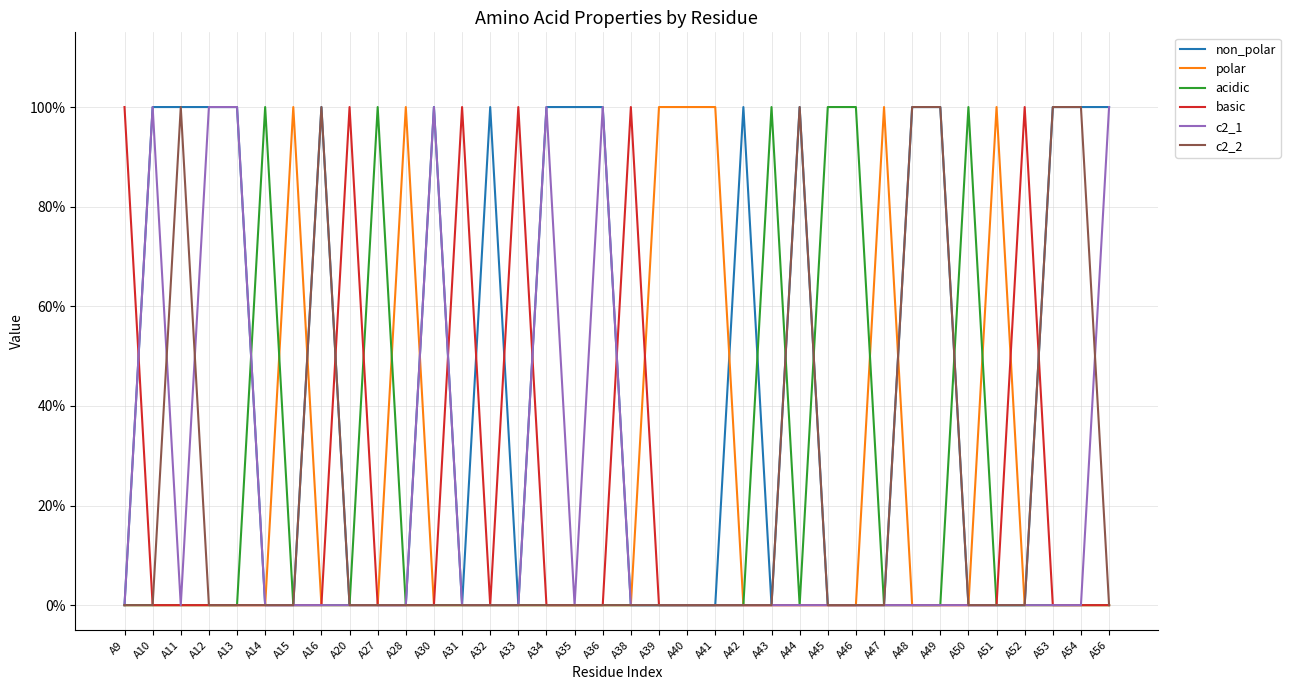

Between which two adjacent categories do polar and non_polar first intersect?

A15 and A16